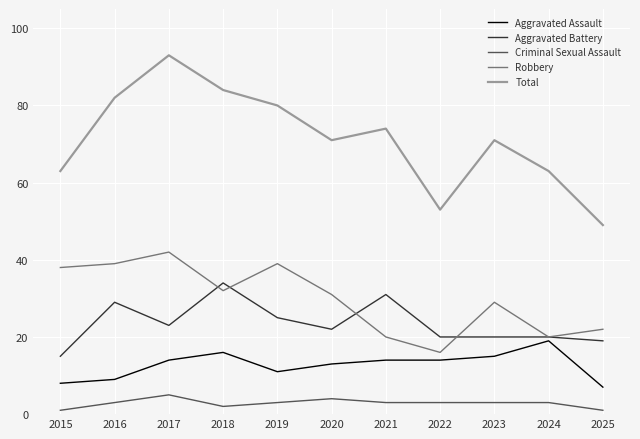

How many lines are shown in the chart?

5